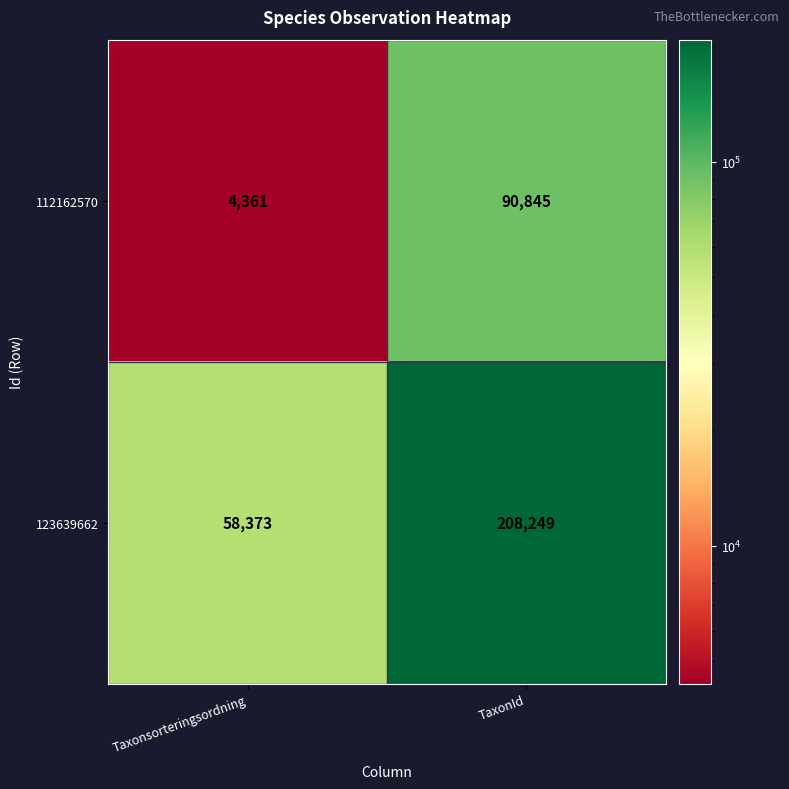

Reading left to right, list all the values displayed in this chart.

112162570: 4361	90845
123639662: 58373	208249